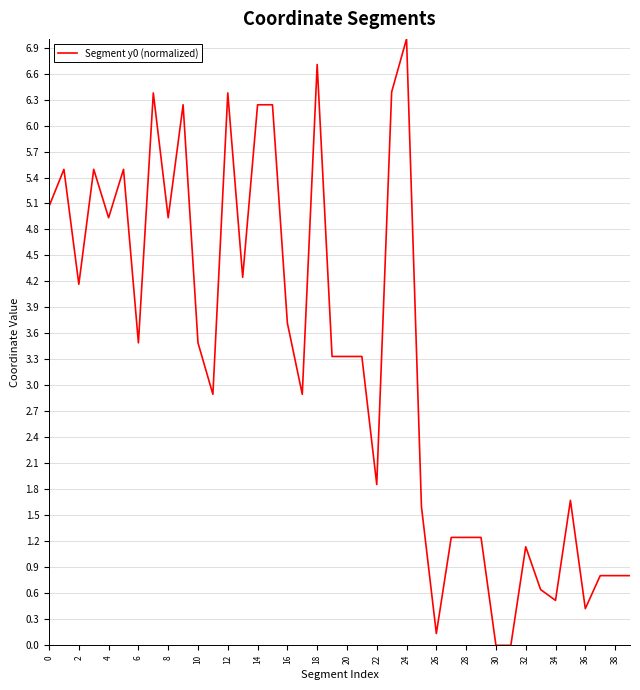

What is the difference between the maximum and minimum values?

7.0